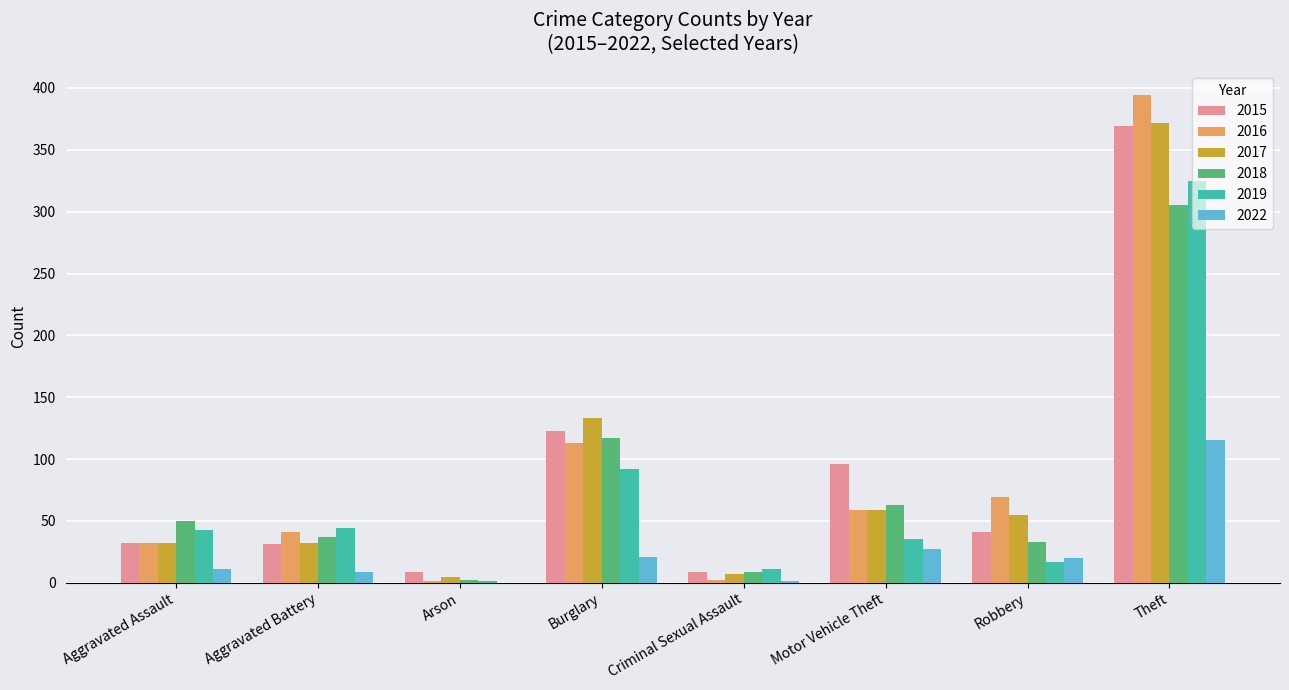

Between Aggravated Assault and Motor Vehicle Theft, which series saw the biggest shift?

2015